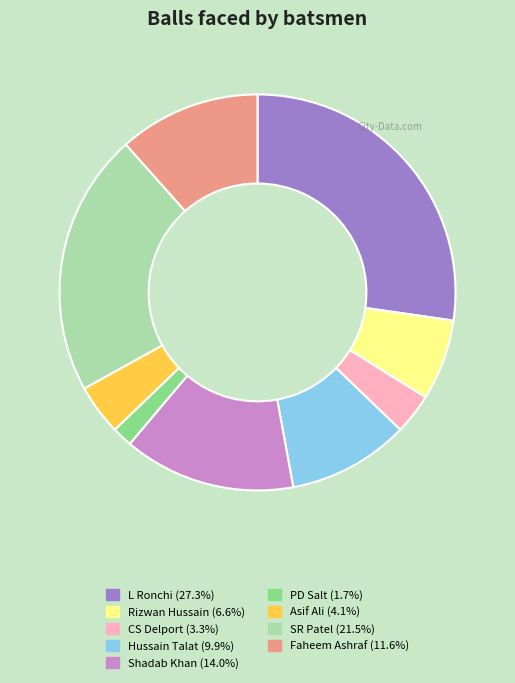

How many slices are in this pie chart?

9